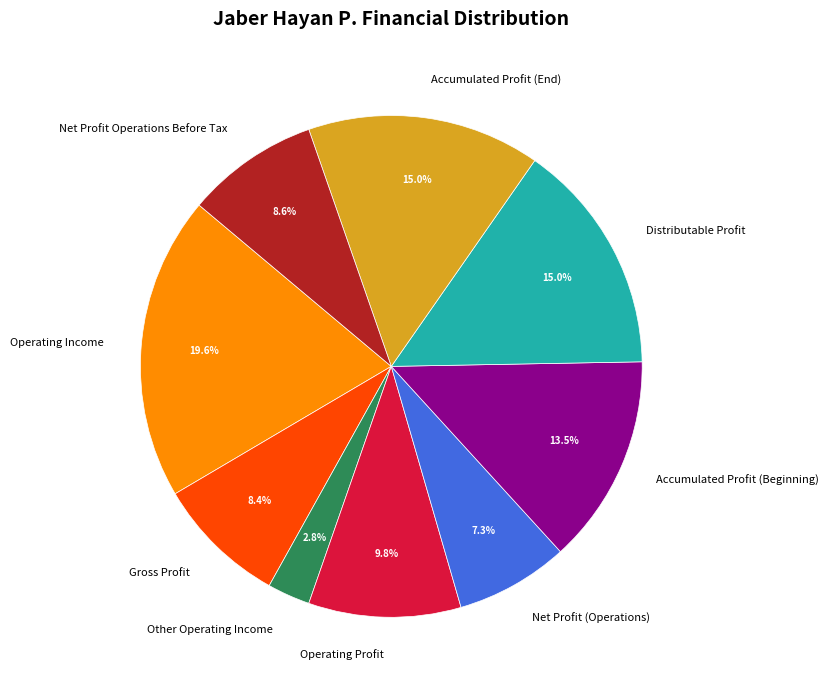

Is it true that Net Profit (Operations) is 7% of the pie?

True